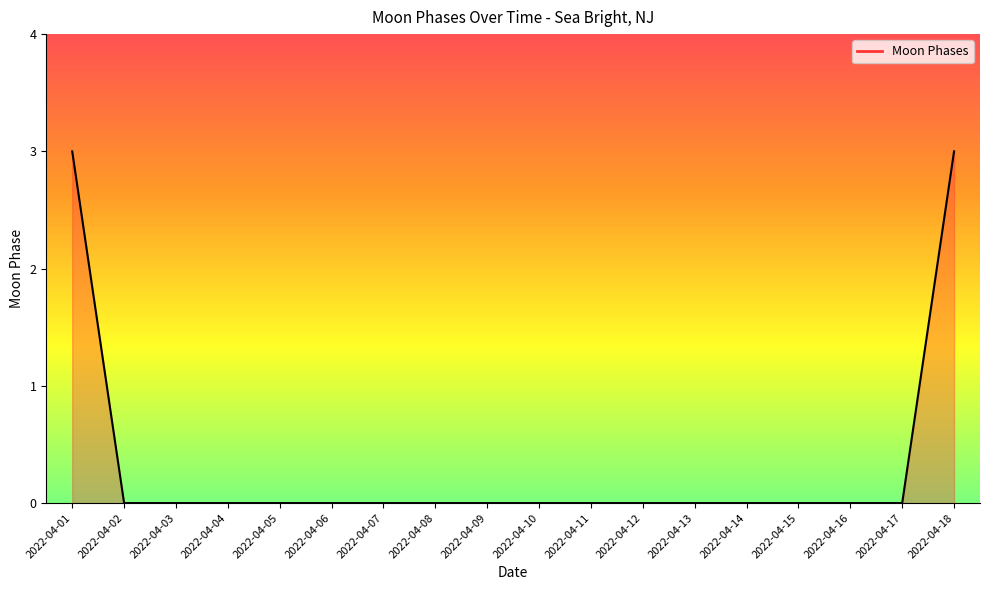

What is the greatest value displayed?

3